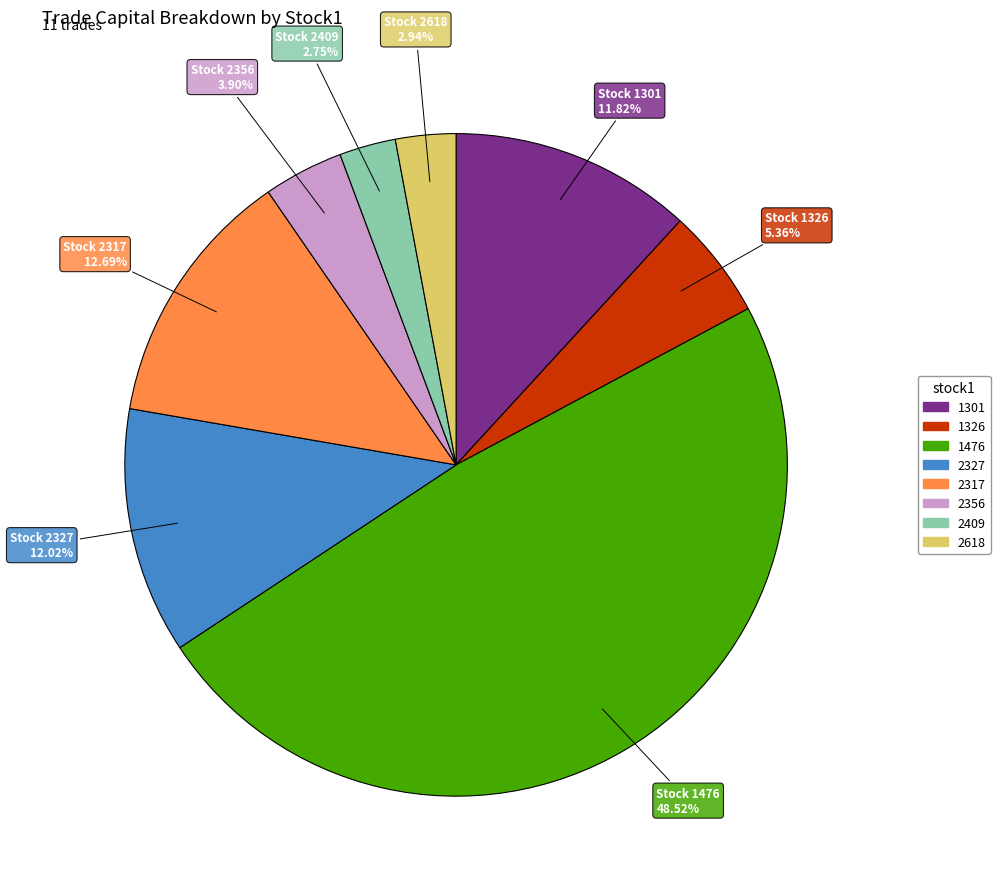

To the nearest percent, what is the difference between the largest and smallest slice percentages?

46%